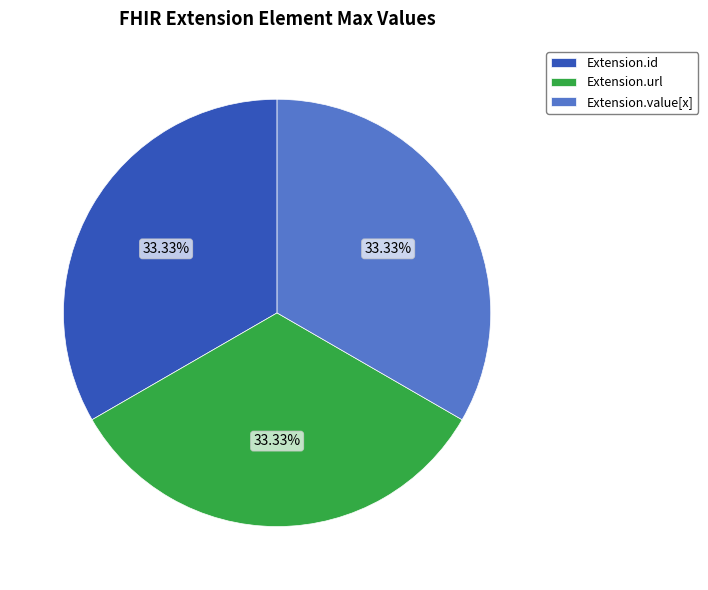

What is the ratio of the value at Extension.value[x] to the value at Extension.url?

1.0